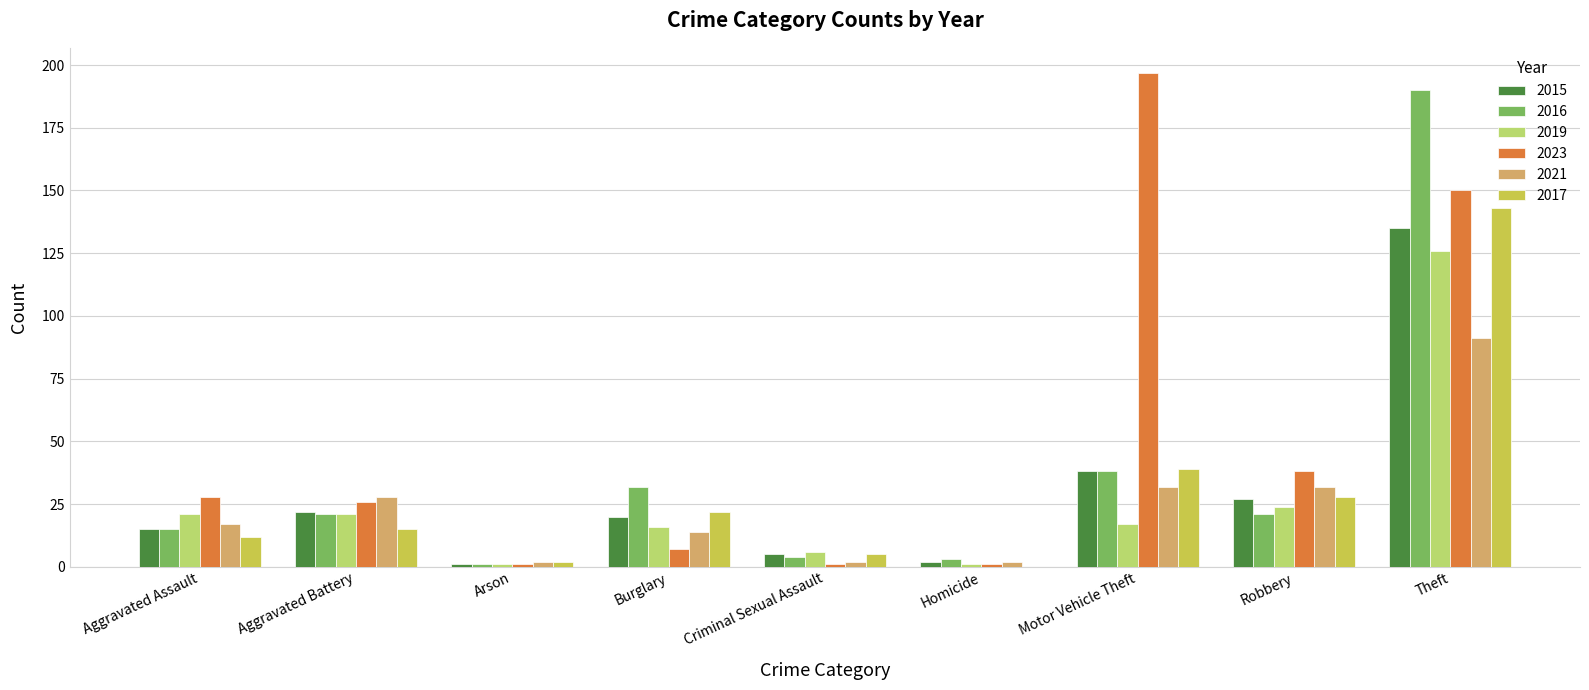

How many groups of bars are there?

9